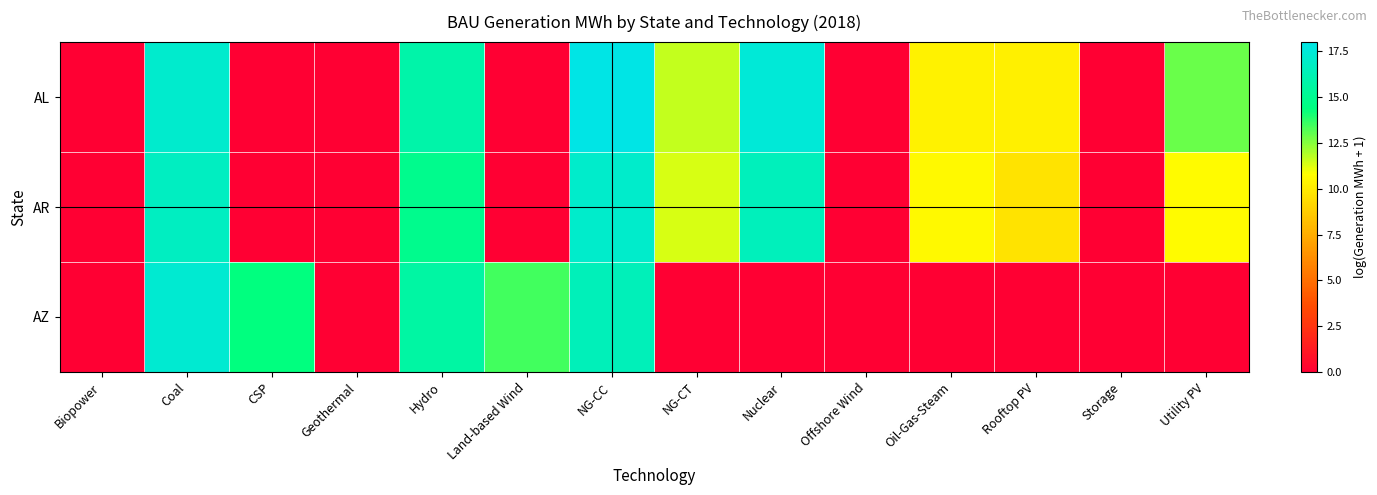

List the series in order of their overall mean, lowest first.

AZ, AR, AL